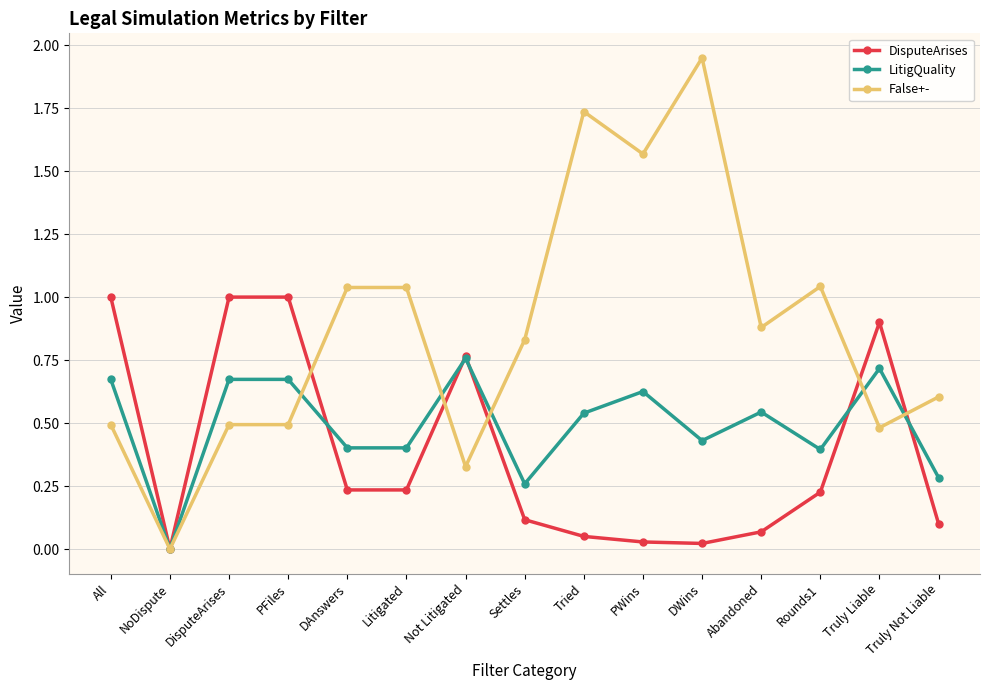

Which category has the highest value across all series?

DWins